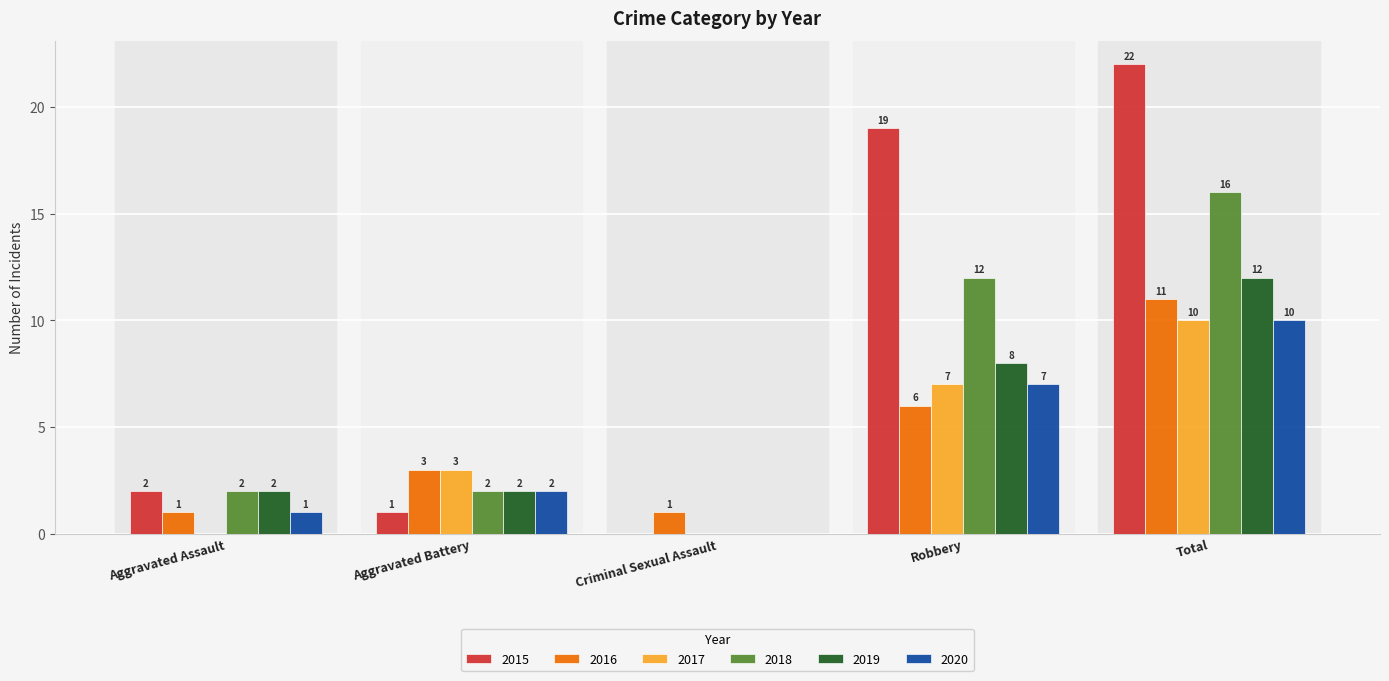

What is the sum of all 2019 values?

24